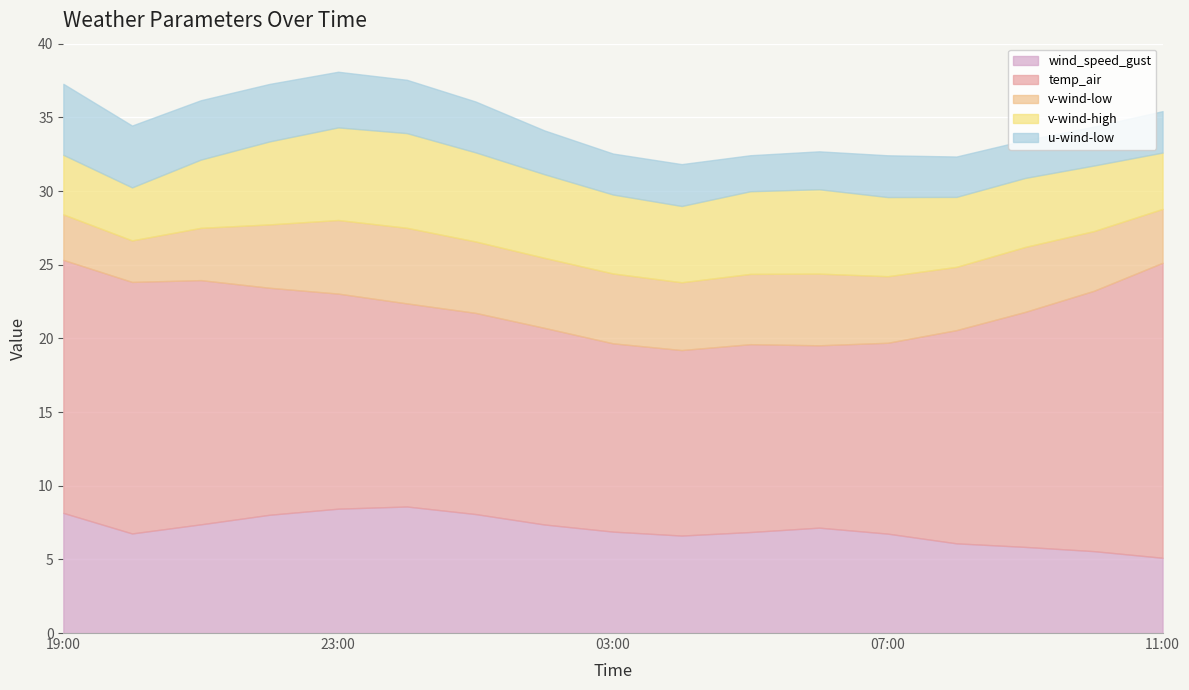

True or false: v-wind-low has a value of 2.8 at 2021-07-19 20:00.

True